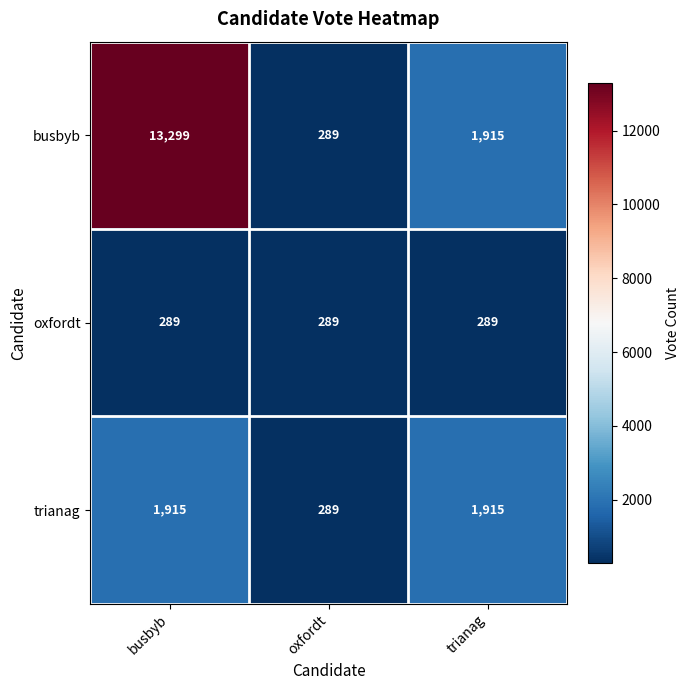

At which category does the chart reach its peak across all series?

busbyb